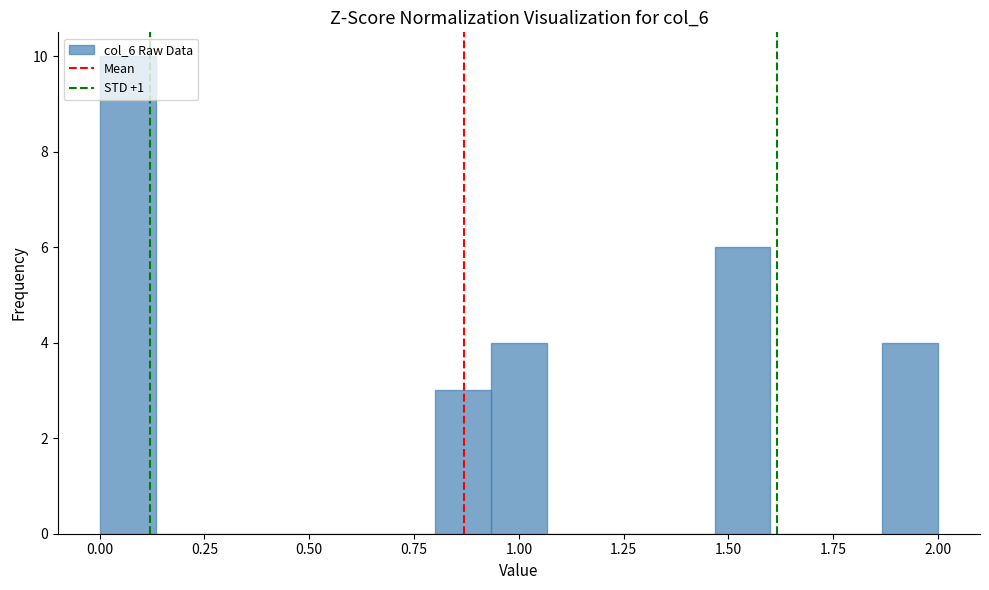

Read against the x-axis, roughly where is the centre of the tallest bar?

0.05